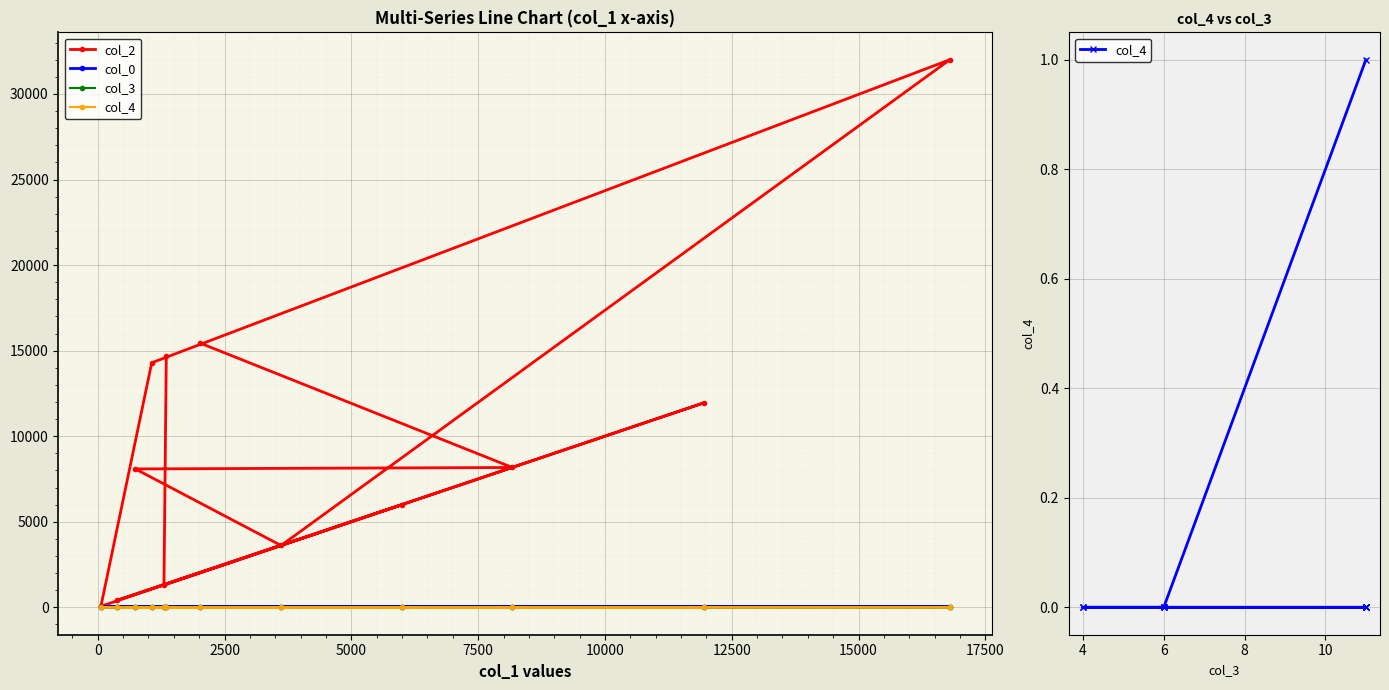

What is the difference between the col_3 values at 10000 and 17500?

5.0